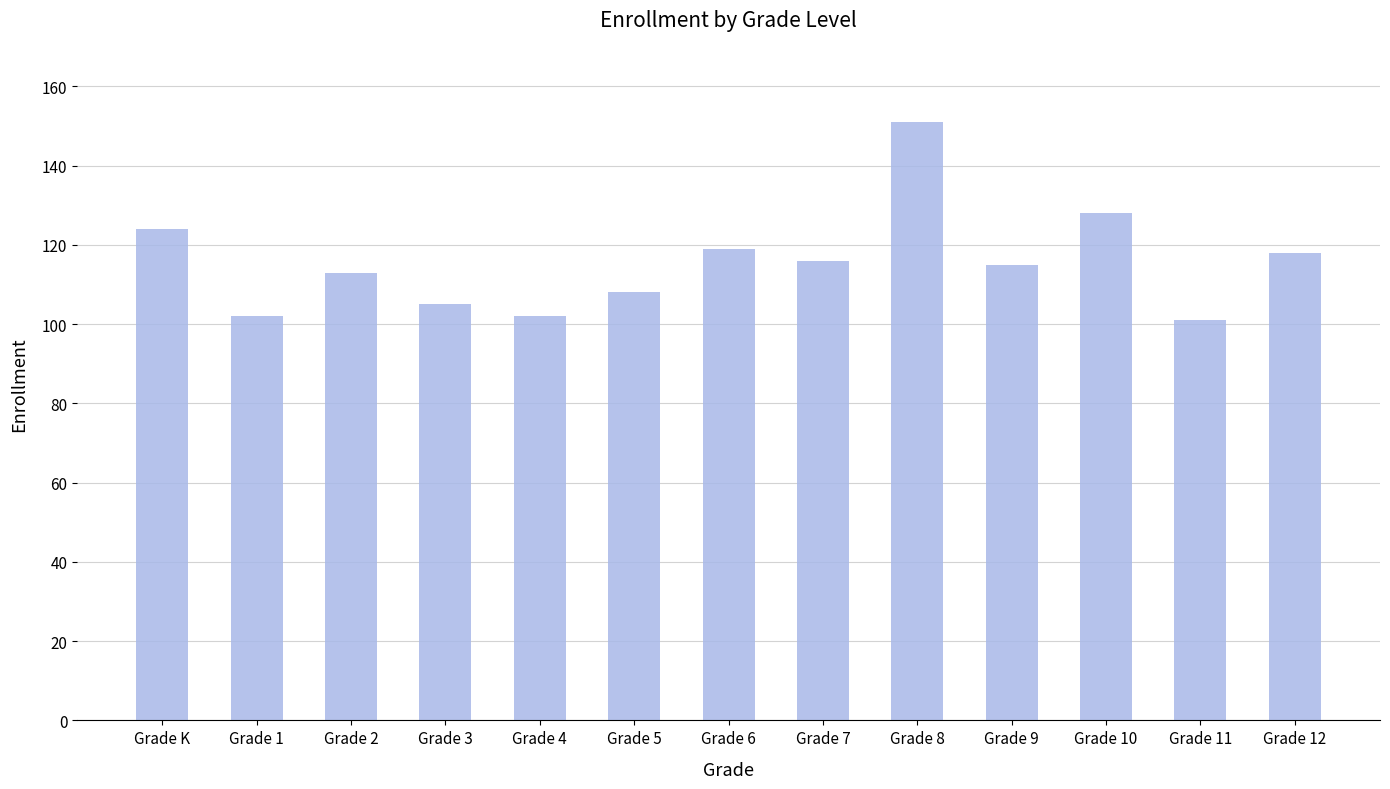

Reading left to right, what are all the values shown in this chart?

124	102	113	105	102	108	119	116	151	115	128	101	118